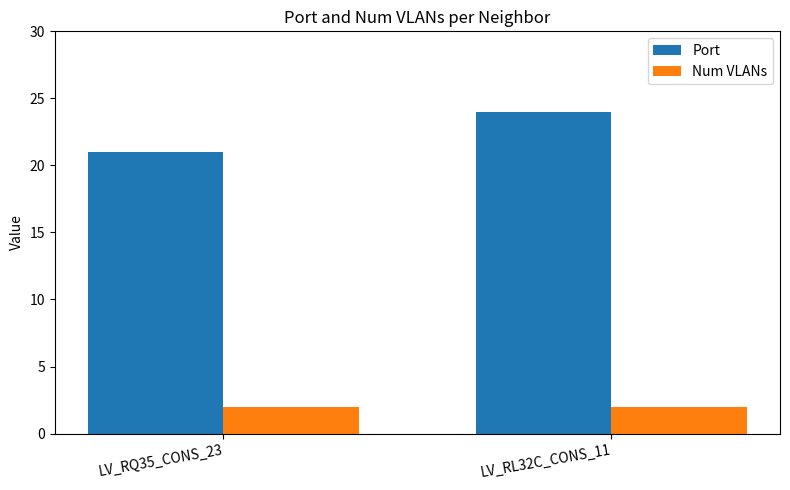

Which series has the widest spread of values?

Port